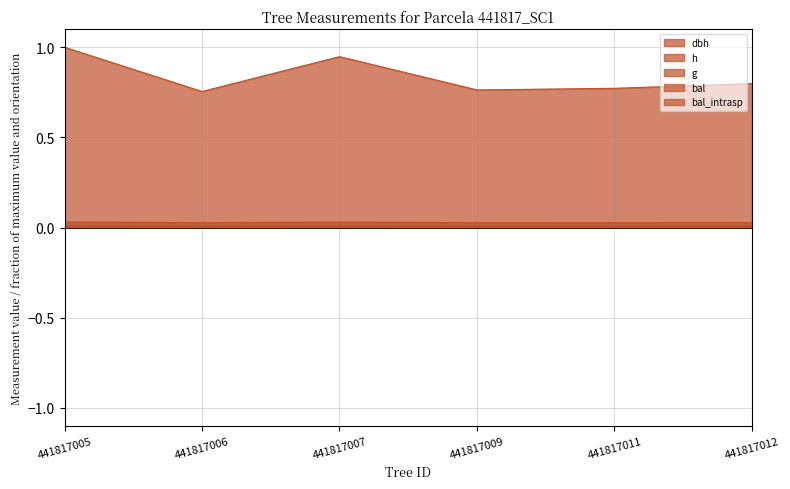

True or false: bal and h cross at least once.

False